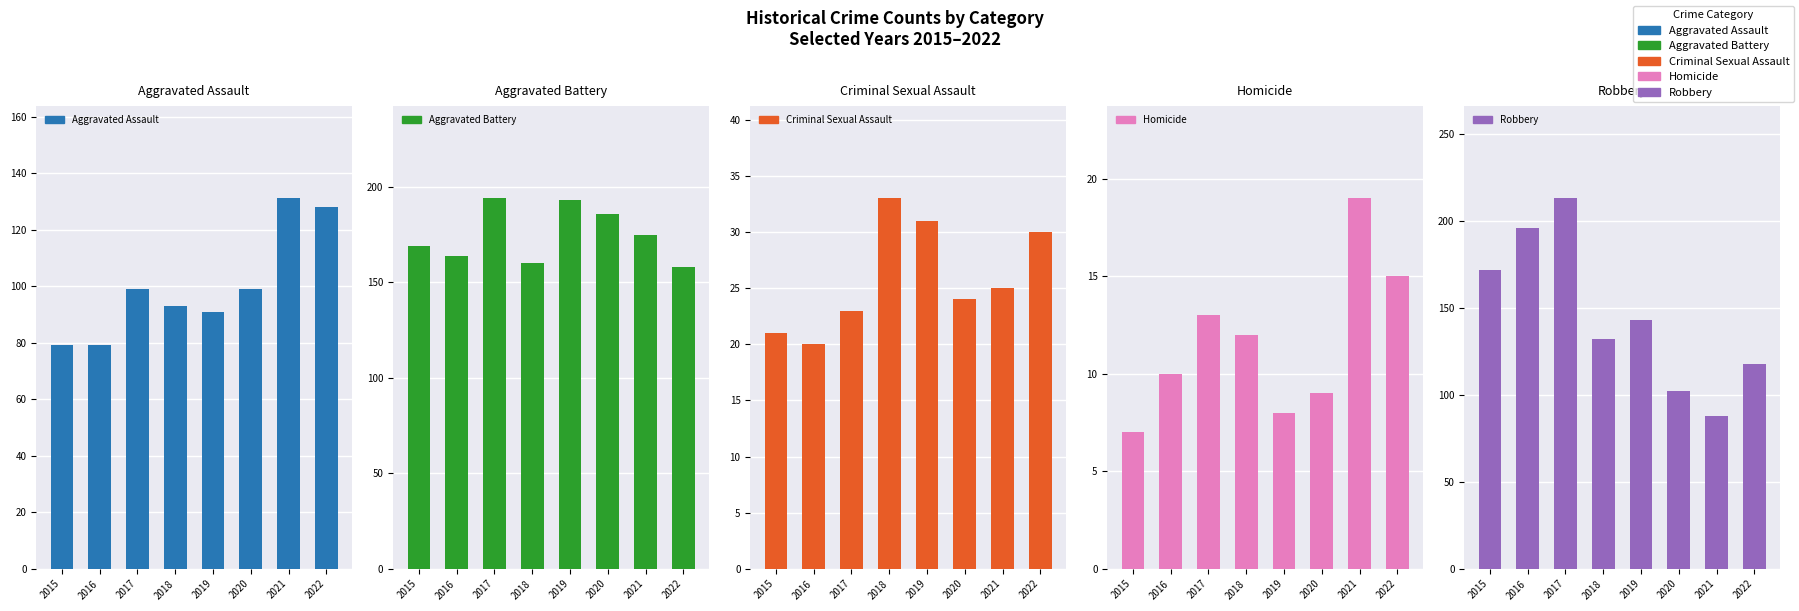

Reading left to right, what are all the values shown in this chart?

Aggravated Assault: 2015=79	2016=79	2017=99	2018=93	2019=91	2020=99	2021=131	2022=128
Aggravated Battery: 2015=169	2016=164	2017=194	2018=160	2019=193	2020=186	2021=175	2022=158
Criminal Sexual Assault: 2015=21	2016=20	2017=23	2018=33	2019=31	2020=24	2021=25	2022=30
Homicide: 2015=7	2016=10	2017=13	2018=12	2019=8	2020=9	2021=19	2022=15
Robbery: 2015=172	2016=196	2017=213	2018=132	2019=143	2020=102	2021=88	2022=118